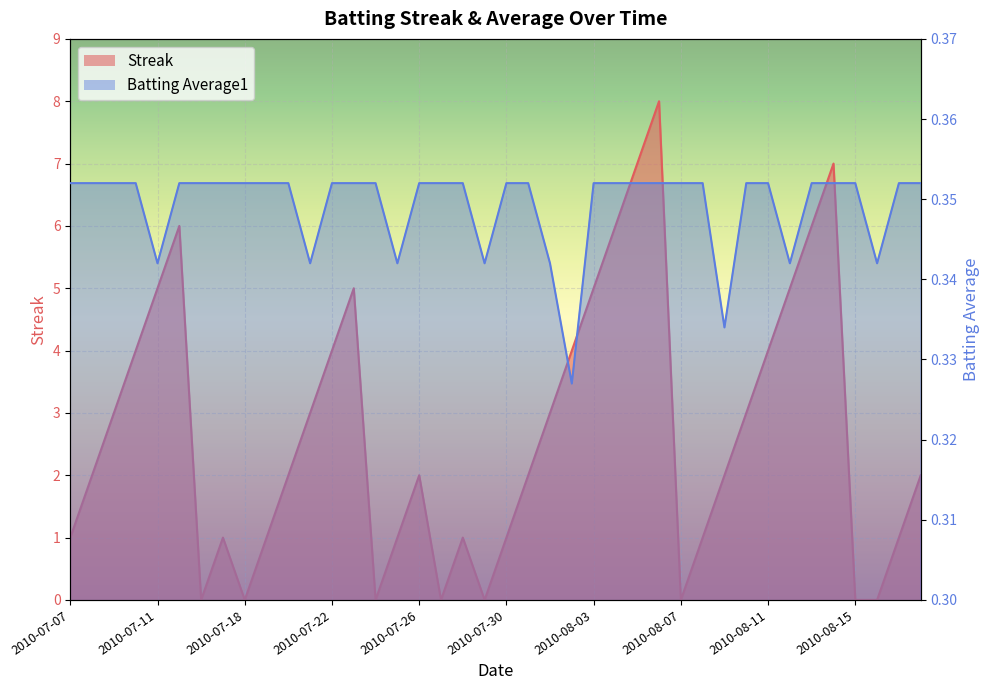

Rank the series by their average value, from highest to lowest.

Streak, Batting Average1